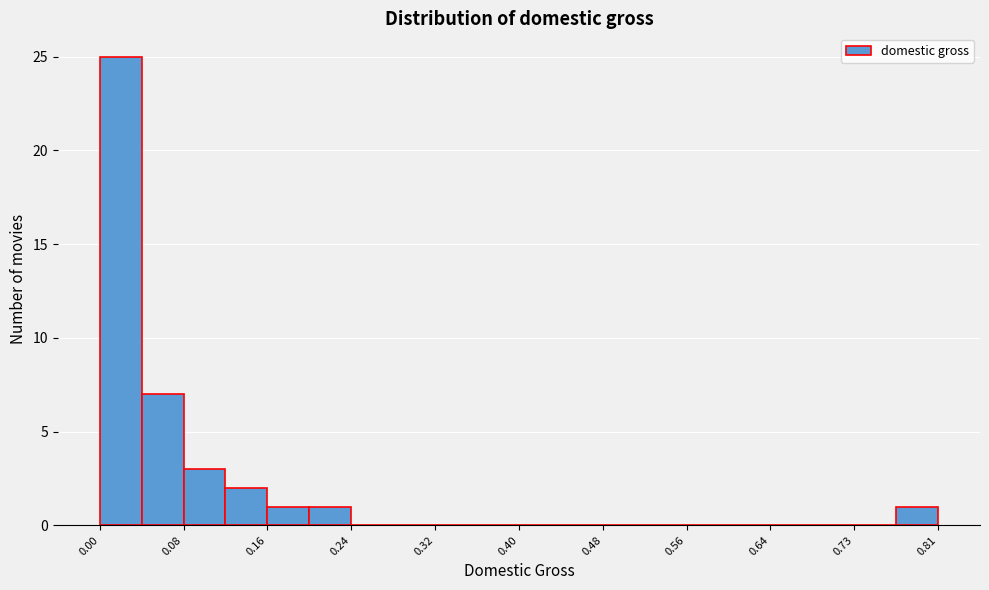

Reading left to right, transcribe this chart: for each bar, give the range it covers on the x-axis and its height. Neither the bar edges nor the heights are printed on the chart, so give them approximately, as read against the axes.

0.00 to 0.04: 25
0.04 to 0.08: 7
0.08 to 0.12: 3
0.12 to 0.16: 2
0.16 to 0.20: 1
0.20 to 0.24: 1
0.24 to 0.28: 0
0.28 to 0.32: 0
0.32 to 0.36: 0
0.36 to 0.40: 0
0.40 to 0.44: 0
0.44 to 0.48: 0
0.48 to 0.52: 0
0.52 to 0.56: 0
0.56 to 0.60: 0
0.60 to 0.64: 0
0.64 to 0.68: 0
0.68 to 0.73: 0
0.73 to 0.77: 0
0.77 to 0.81: 1